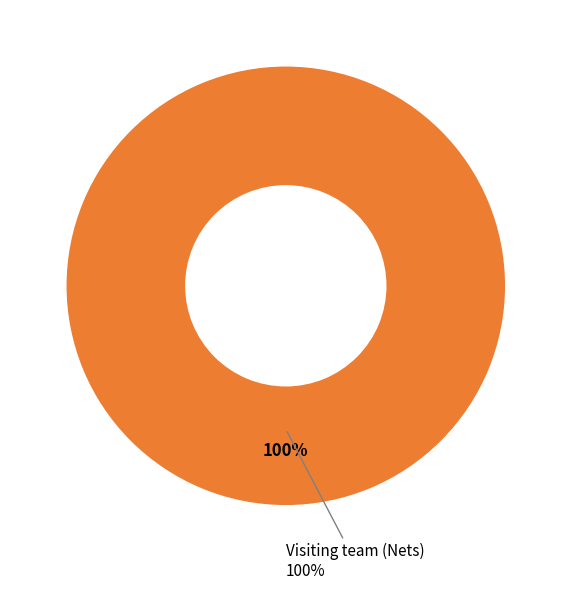

To the nearest percent, what percentage of the pie is Visiting team (Nets)?

100%